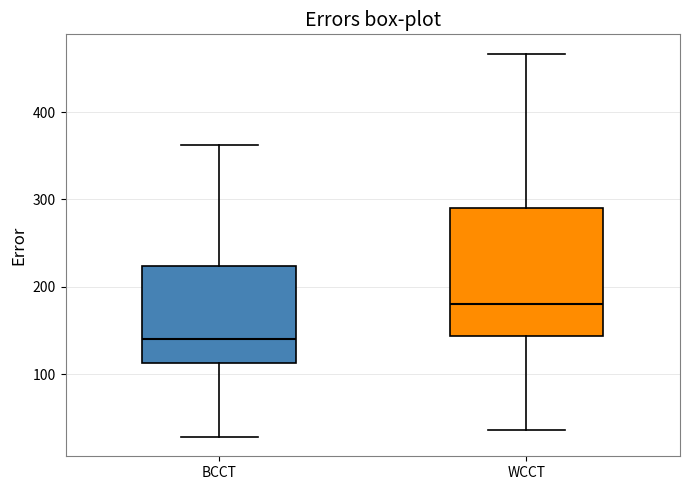

Which box has the lowest median line?

BCCT